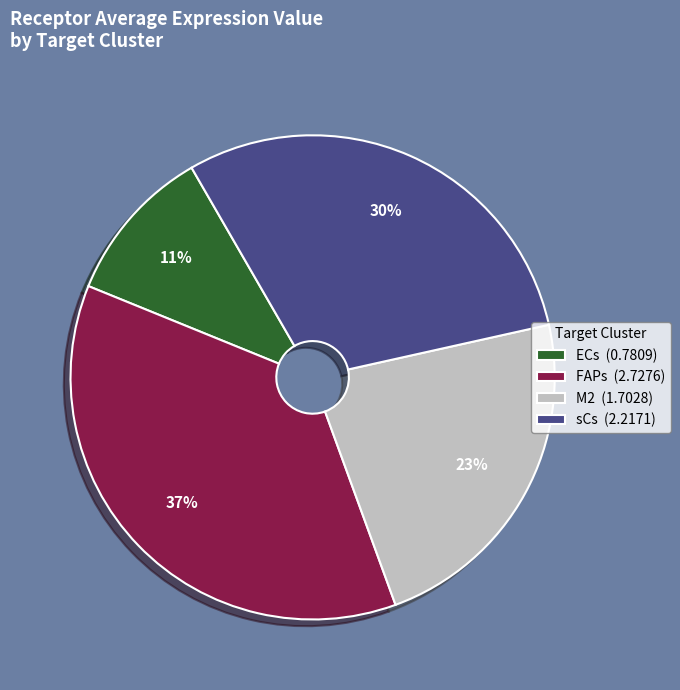

Do ECs (0.7809) and FAPs (2.7276) together represent more than half of the pie?

No